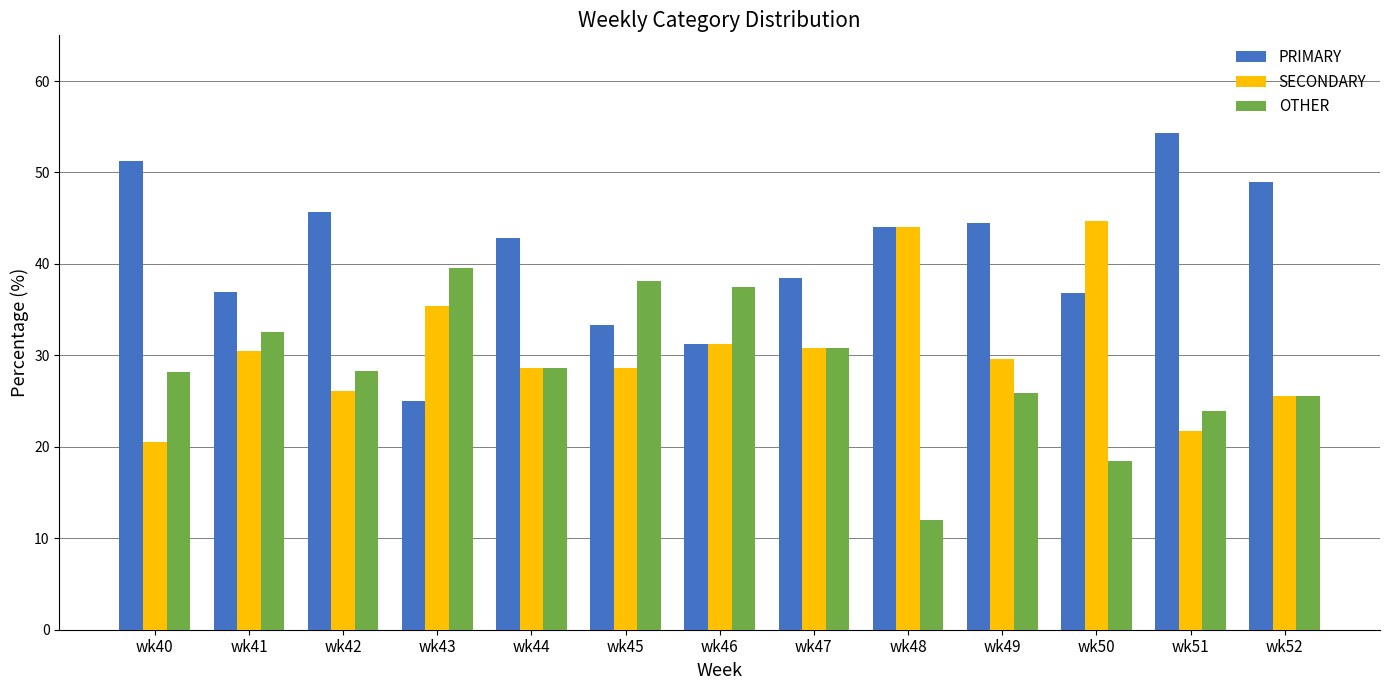

At wk43, list the series in order from largest to smallest.

OTHER, SECONDARY, PRIMARY